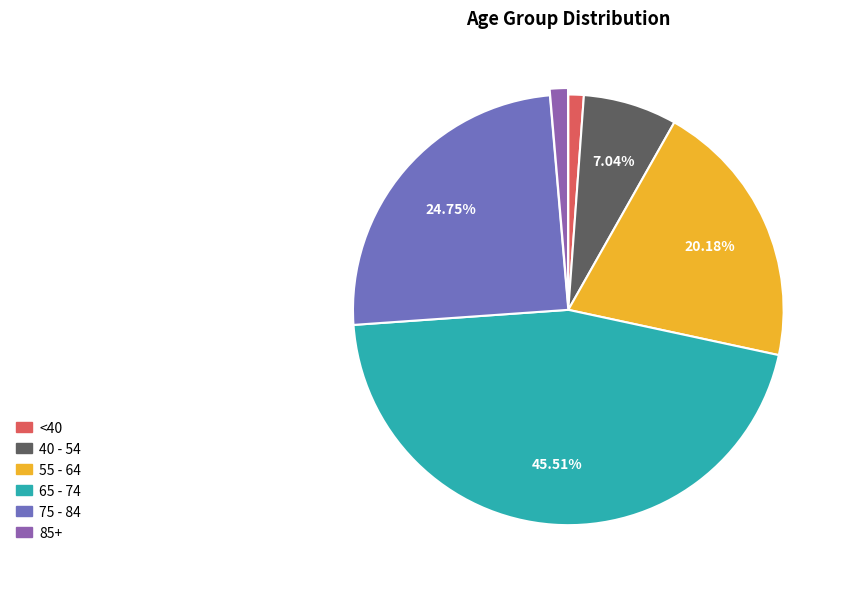

Count the number of slices in the pie.

6